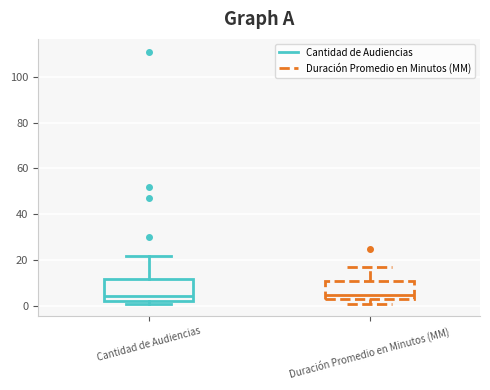

Where does the upper whisker of the box for Duración Promedio en Minutos (MM) end on the y-axis? The values are not printed on the chart, so give them approximately, as read against the axis.

18